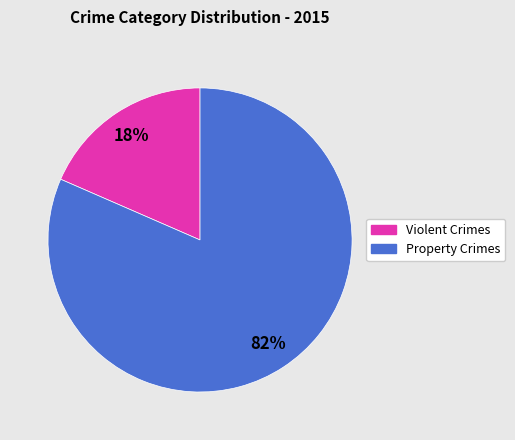

How many segments does this pie chart have?

2